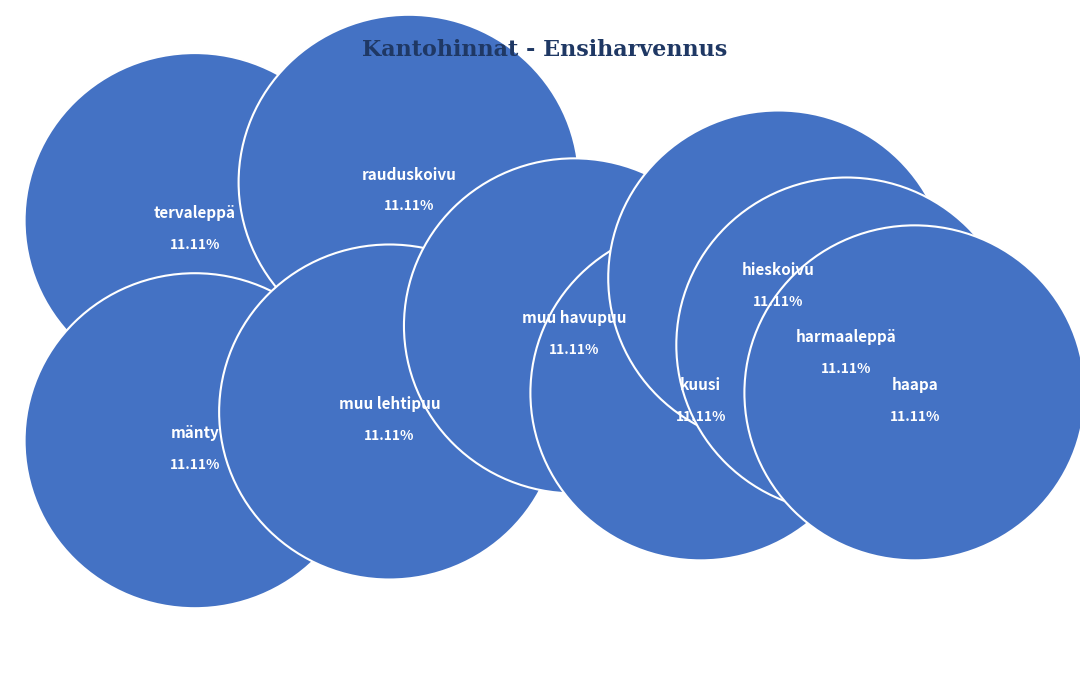

To the nearest percent, what portion does muu lehtipuu represent?

11%